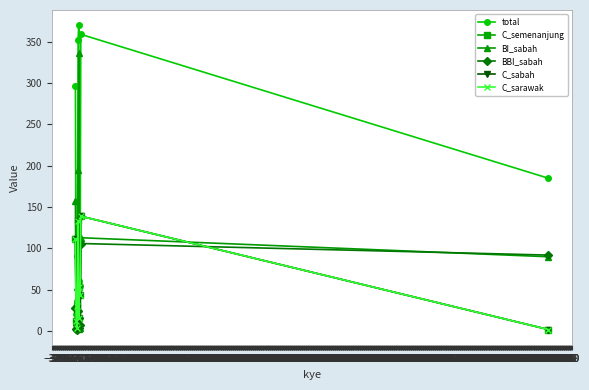

Is this an area chart (filled region under the line)?

No